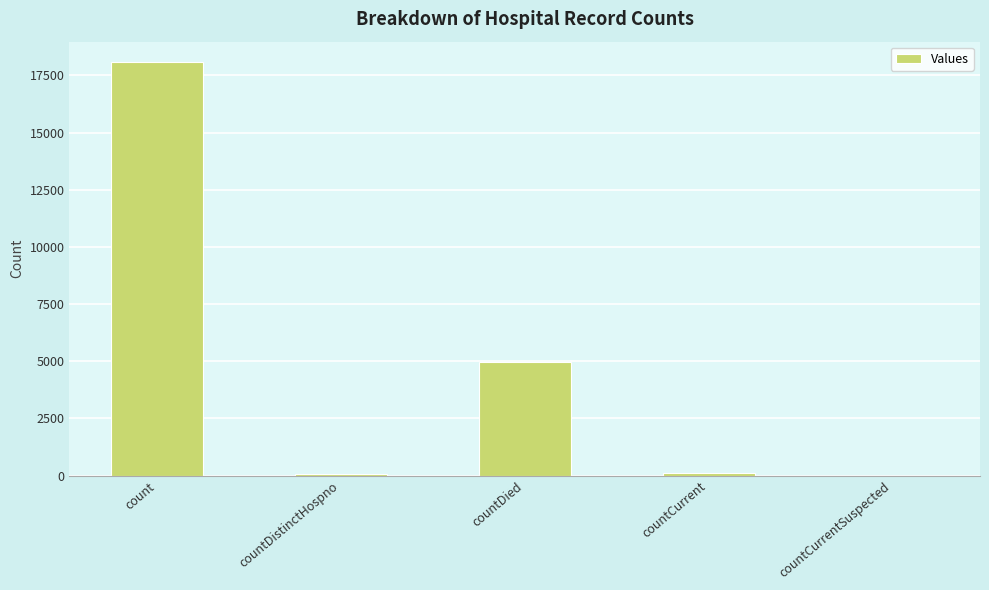

What is the maximum value shown in the chart?

18076